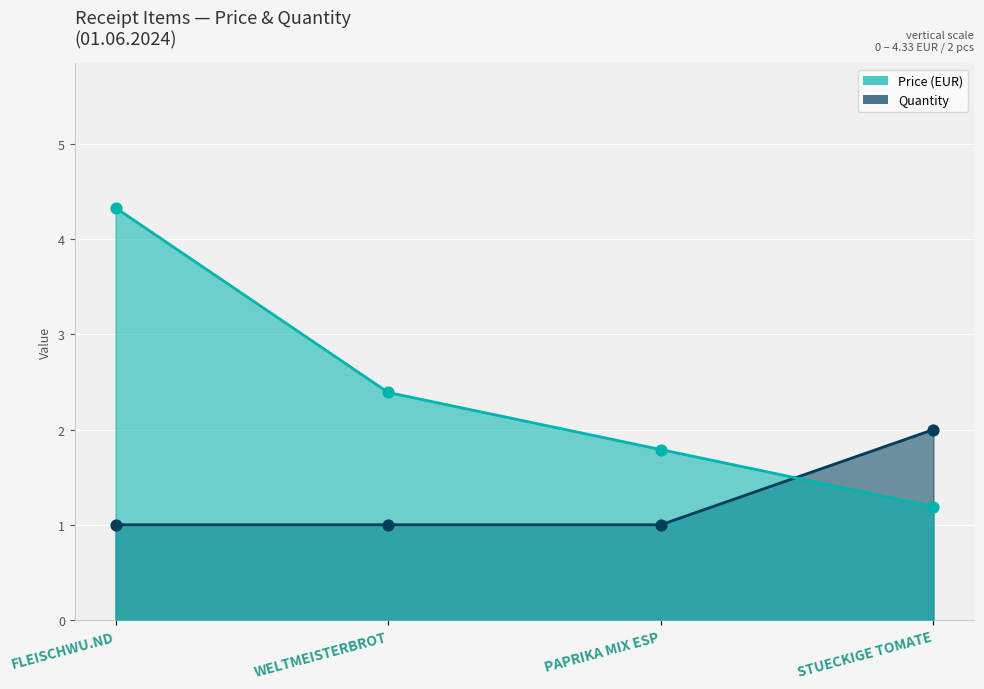

At how many categories does at least one series exceed 3?

1